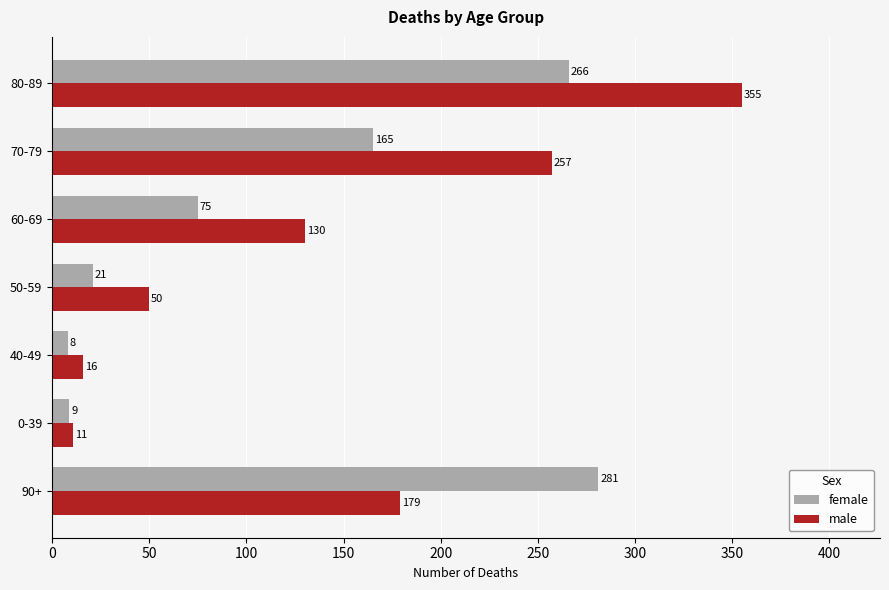

At which label is female closest to 144?

70-79